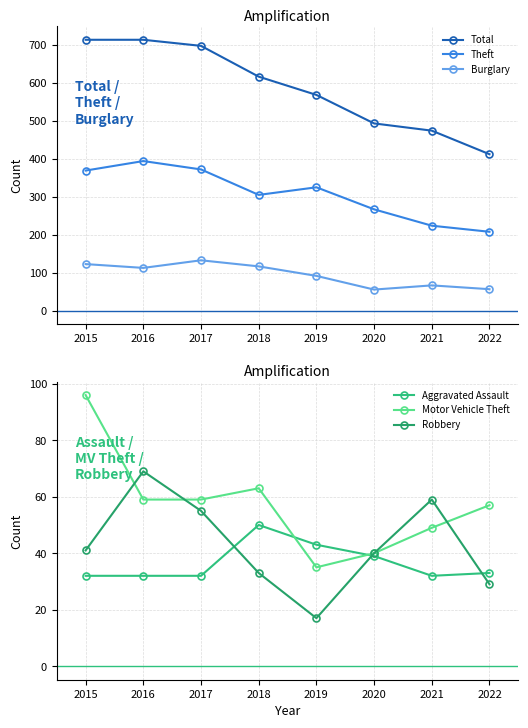

Reading right to left, list all the values displayed in this chart.

Total: 412	474	493	568	616	697	713	713
Theft: 208	224	267	325	305	372	394	369
Burglary: 57	67	56	92	117	133	113	123
Aggravated Assault: 33	32	39	43	50	32	32	32
Motor Vehicle Theft: 57	49	40	35	63	59	59	96
Robbery: 29	59	40	17	33	55	69	41